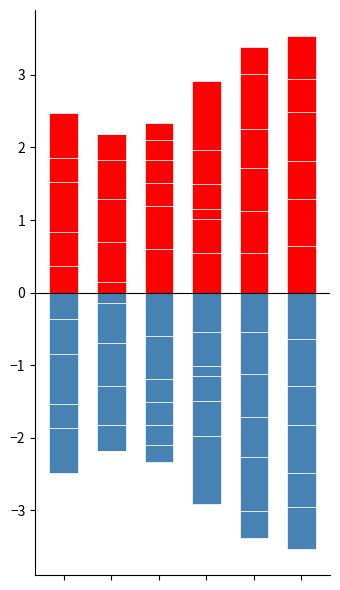

Reading left to right, extract all data points from this chart.

0.4	0.1	0.6	0.5	0.6	0.6